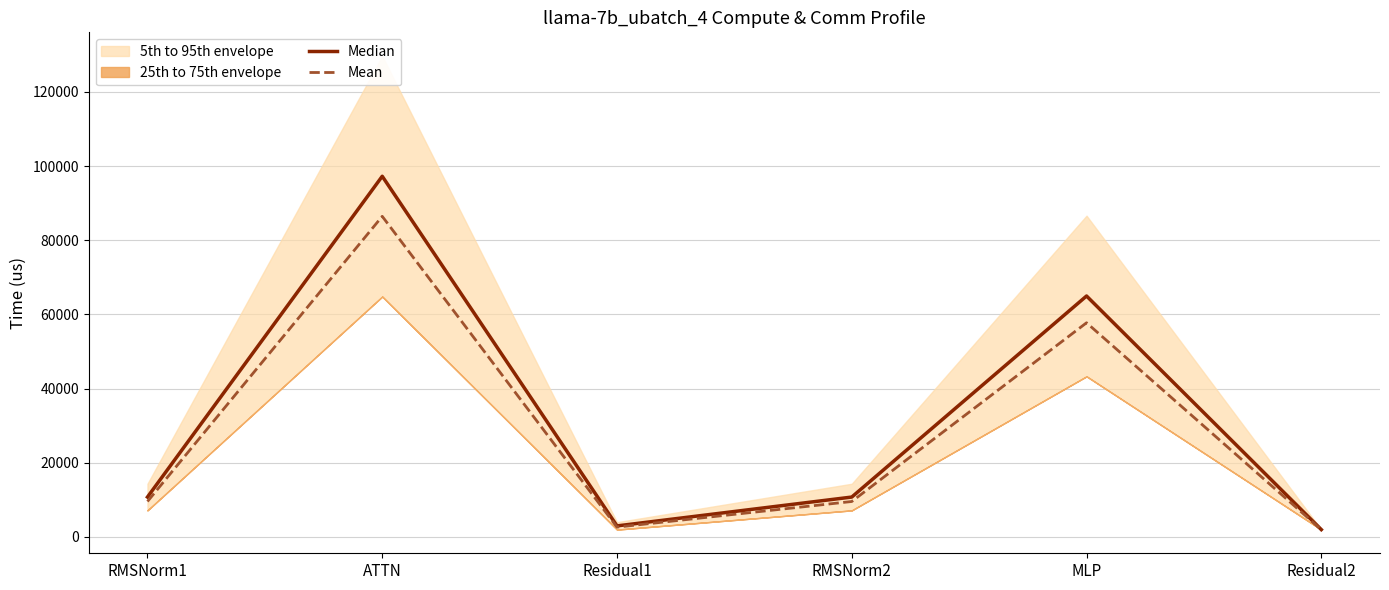

Where is the first local minimum for Median?

Residual1